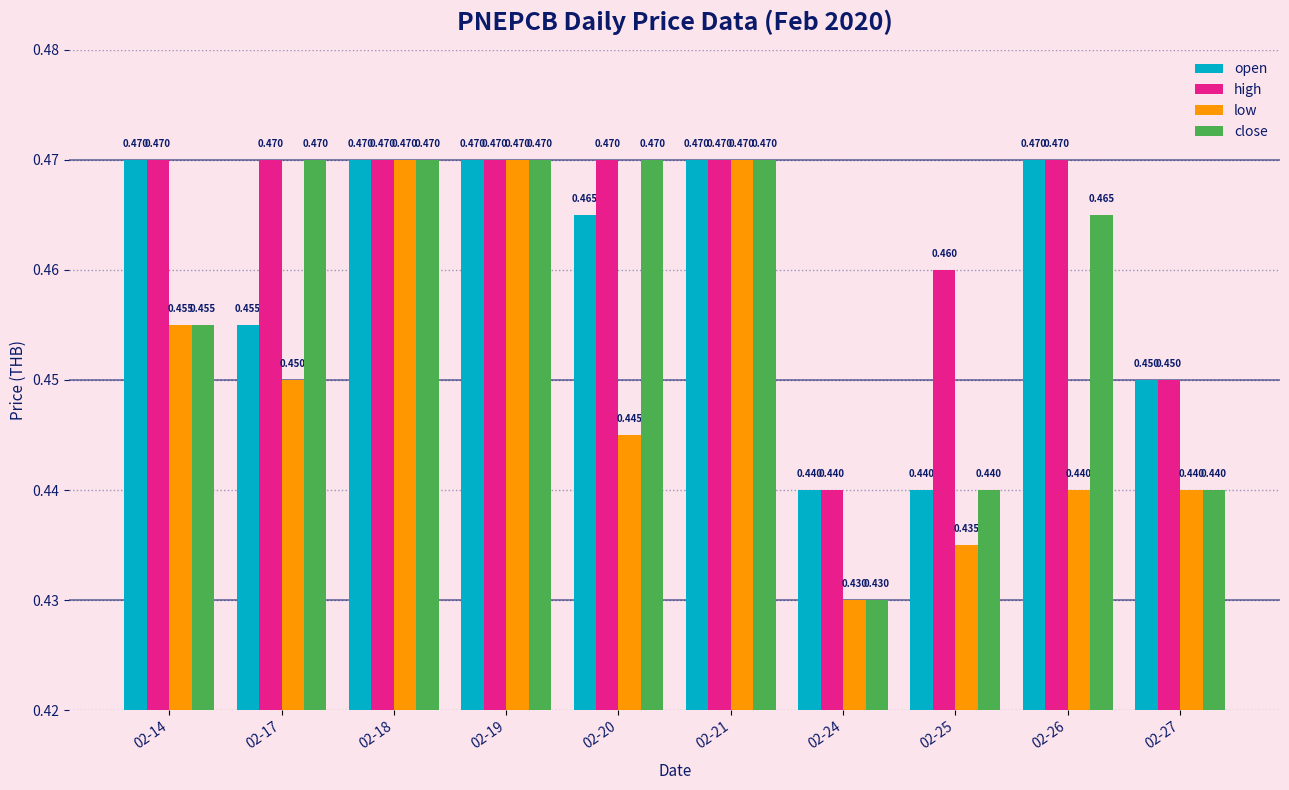

At how many categories does at least one series exceed 0?

10